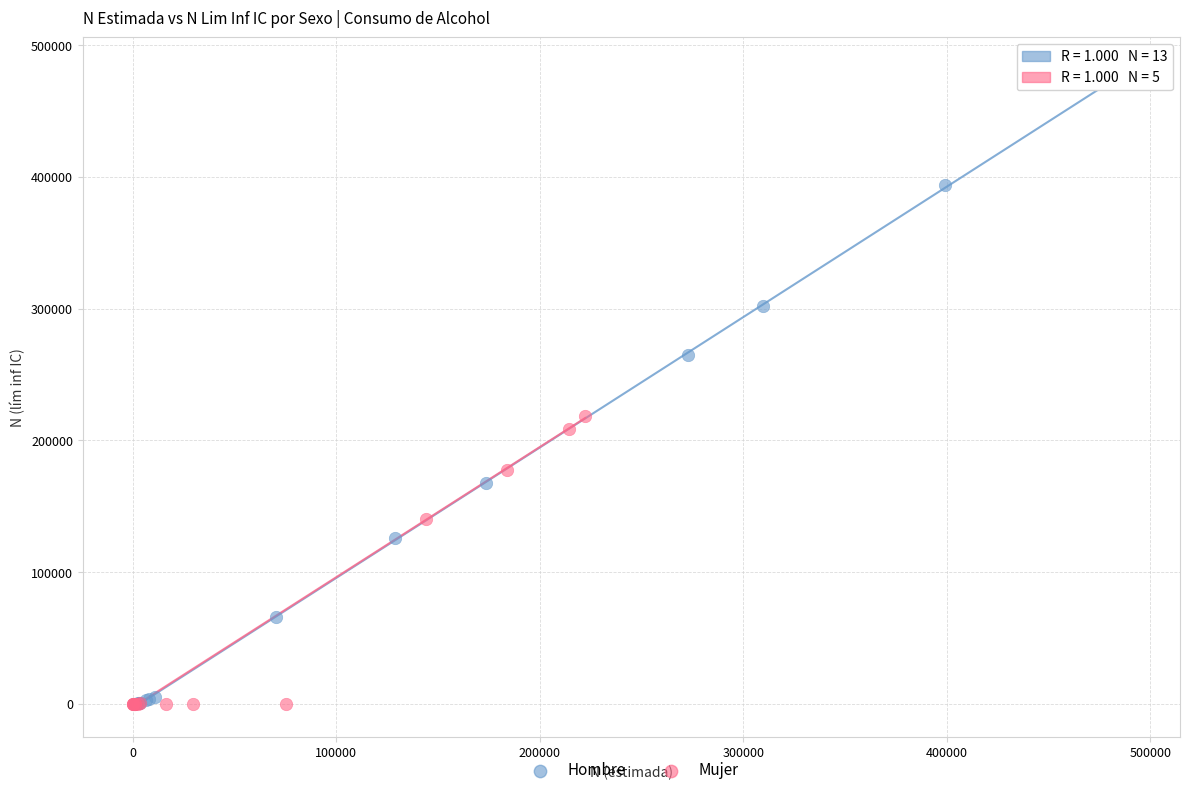

Which series has the widest spread of Y values?

Hombre